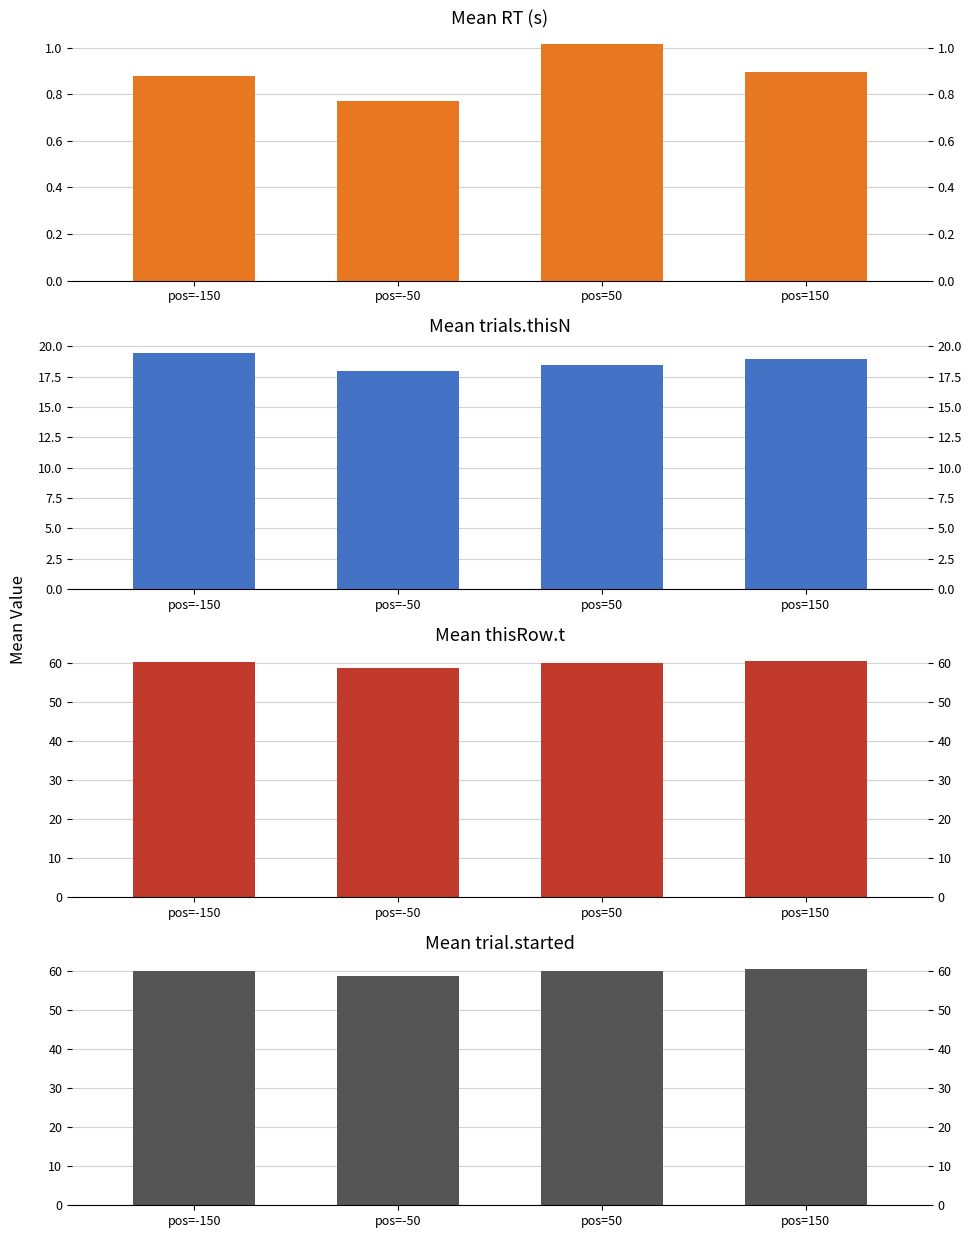

At how many categories does at least one series exceed 34?

4